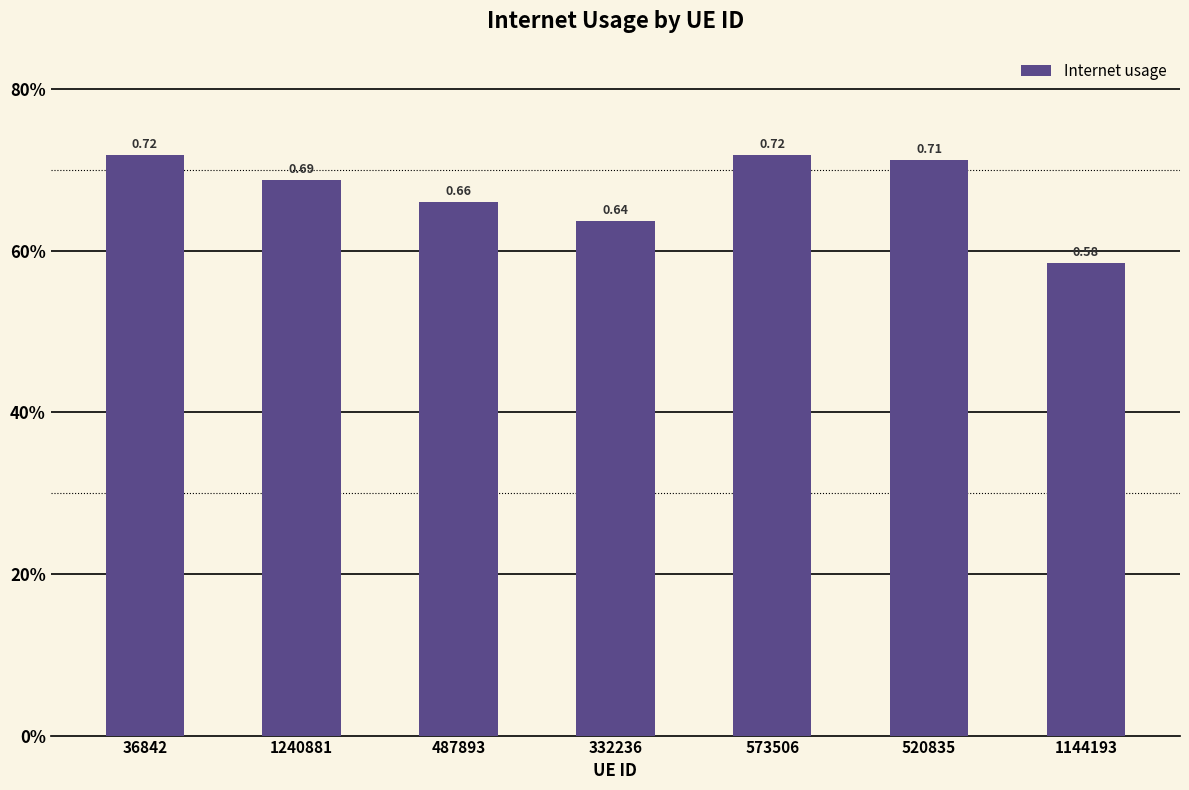

What is the difference between the maximum and minimum values?

0.1